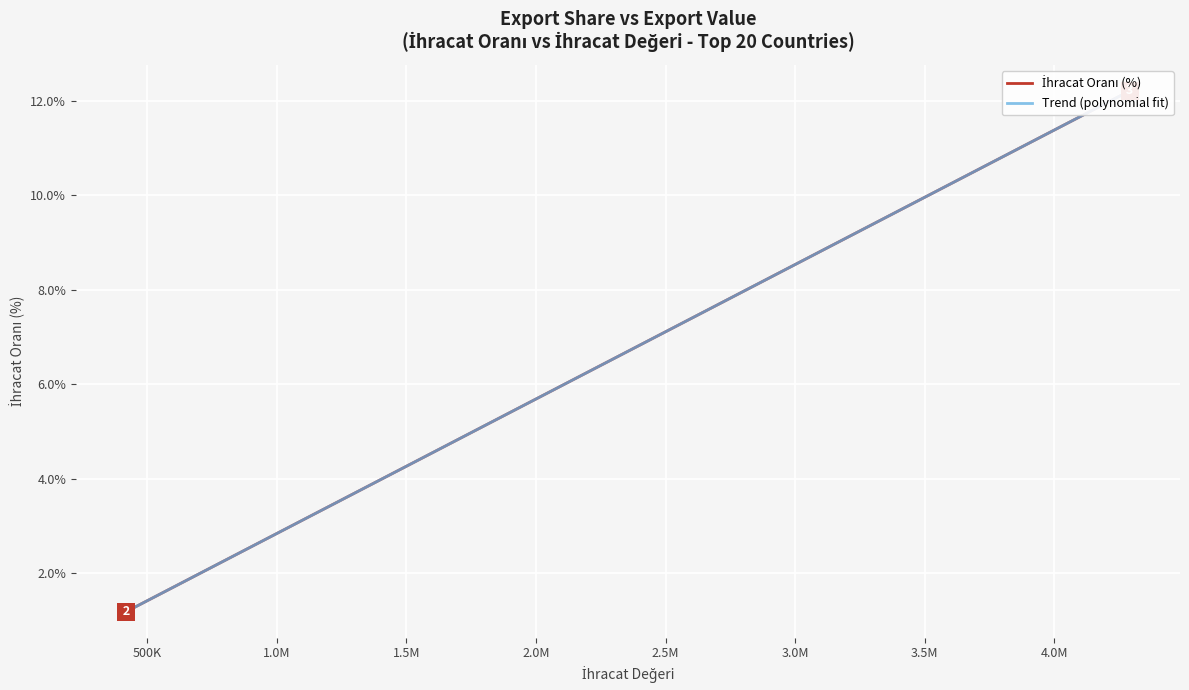

How many data points are less than 2?

10